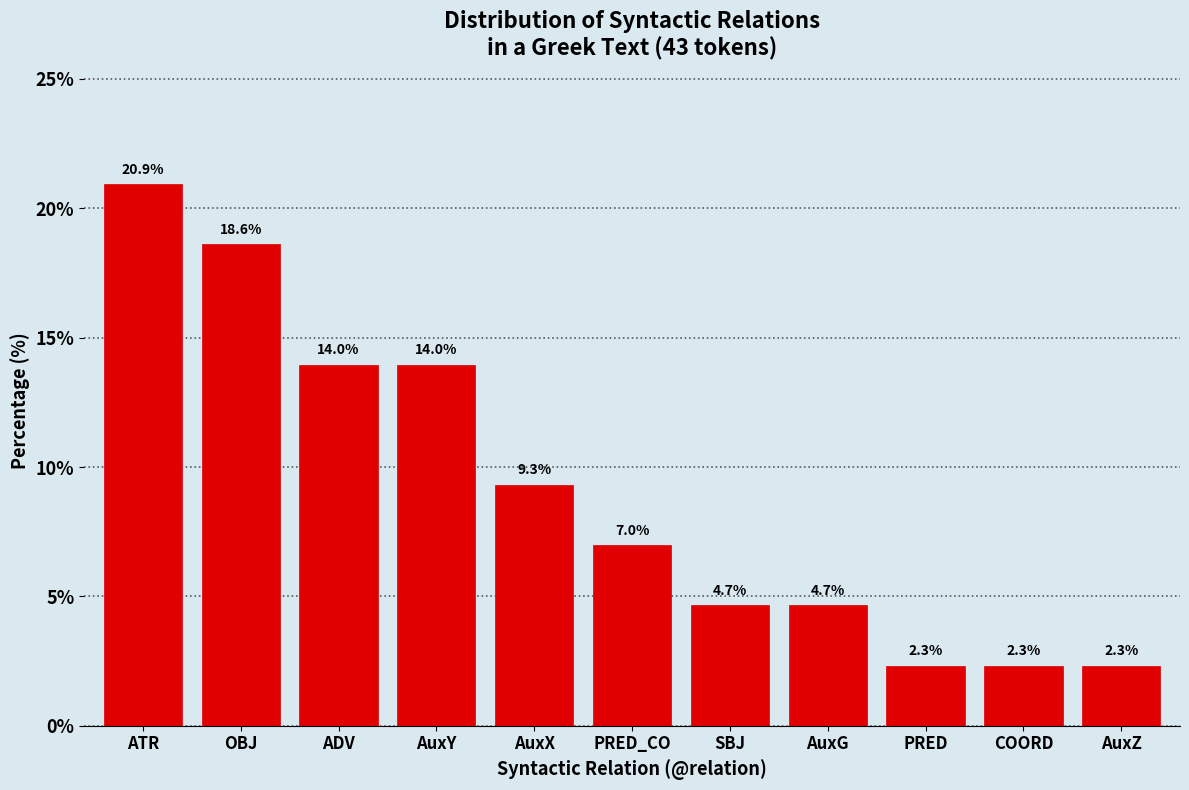

Reading right to left, extract all data points from this chart.

2.3	2.3	2.3	4.7	4.7	7.0	9.3	14.0	14.0	18.6	20.9